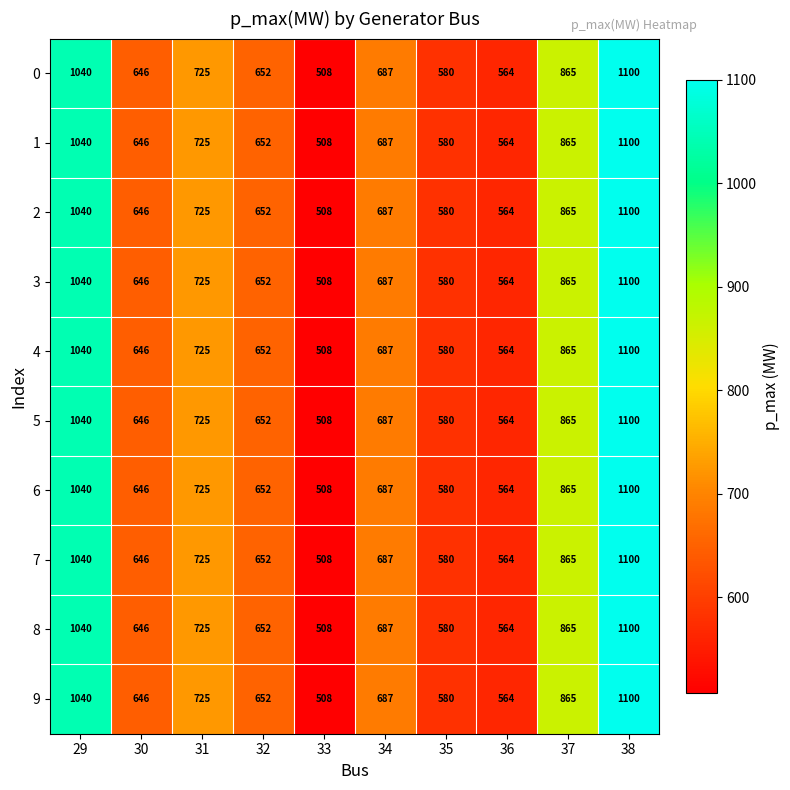

What is the approximate value of 8 at 34?

687